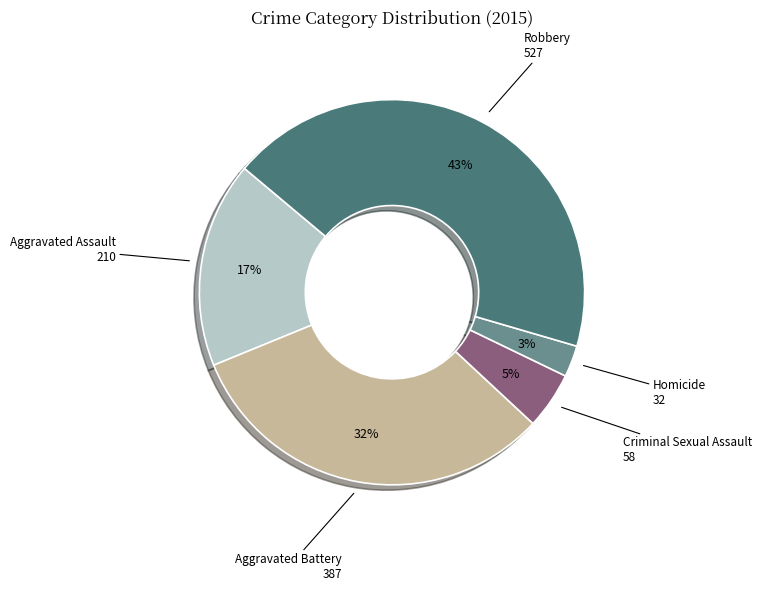

To the nearest percent, what is the average slice percentage?

20%